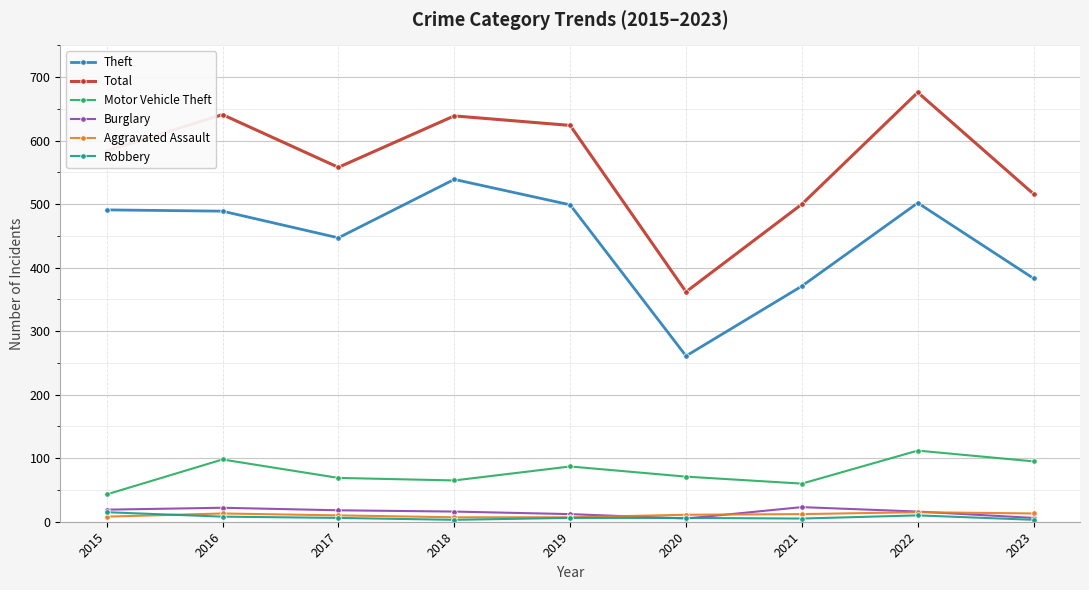

What is the sum of all Burglary values?

137